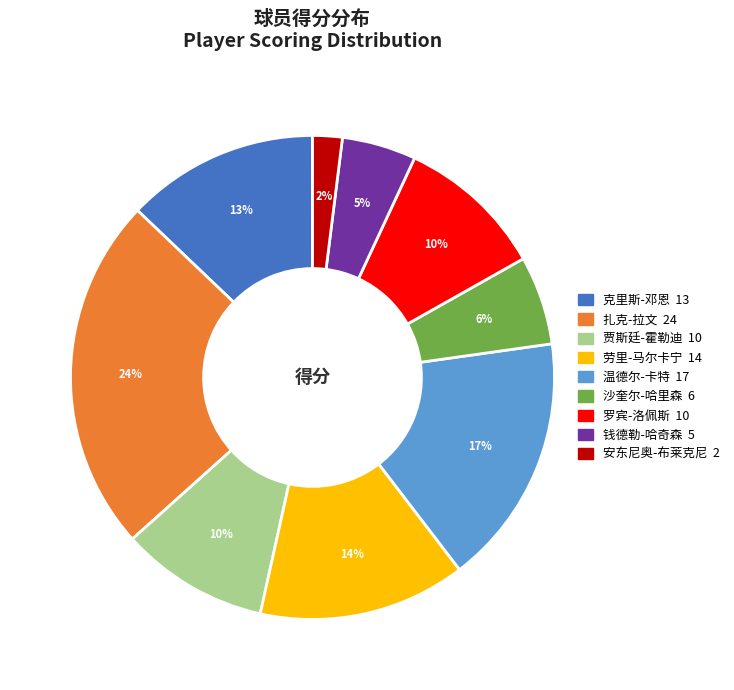

To the nearest percent, what is the difference between the 罗宾-洛佩斯 and 沙奎尔-哈里森 slice percentages?

4%